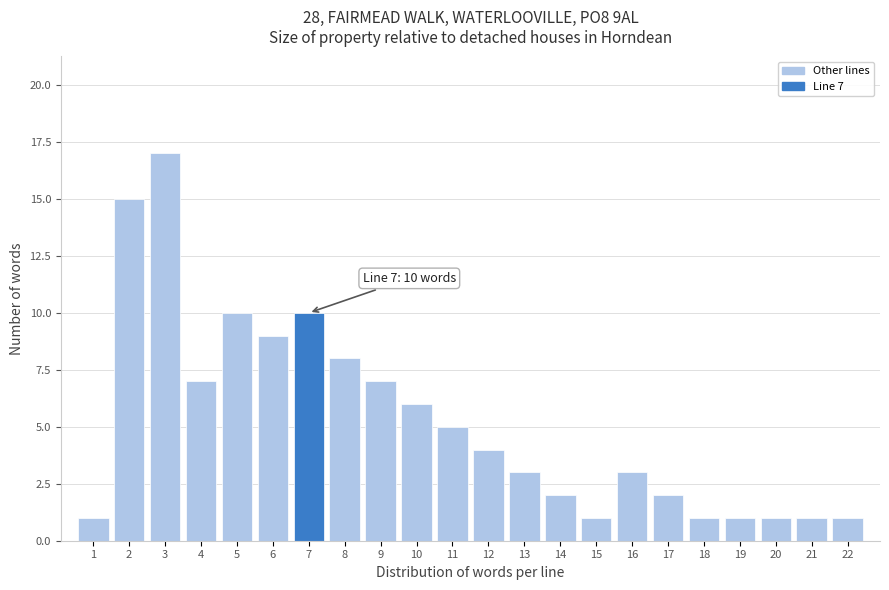

Which range on the x-axis has the tallest bar?

2.5 to 3.5